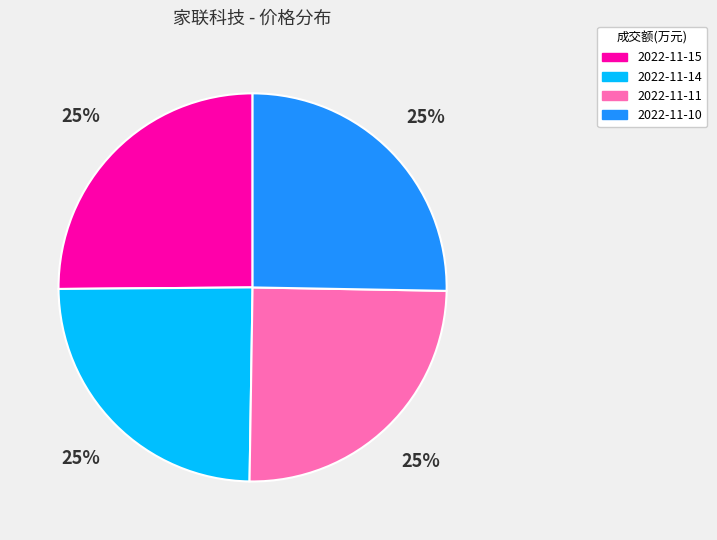

What is the ratio of the value at 2022-11-15 to the value at 2022-11-14?

1.0